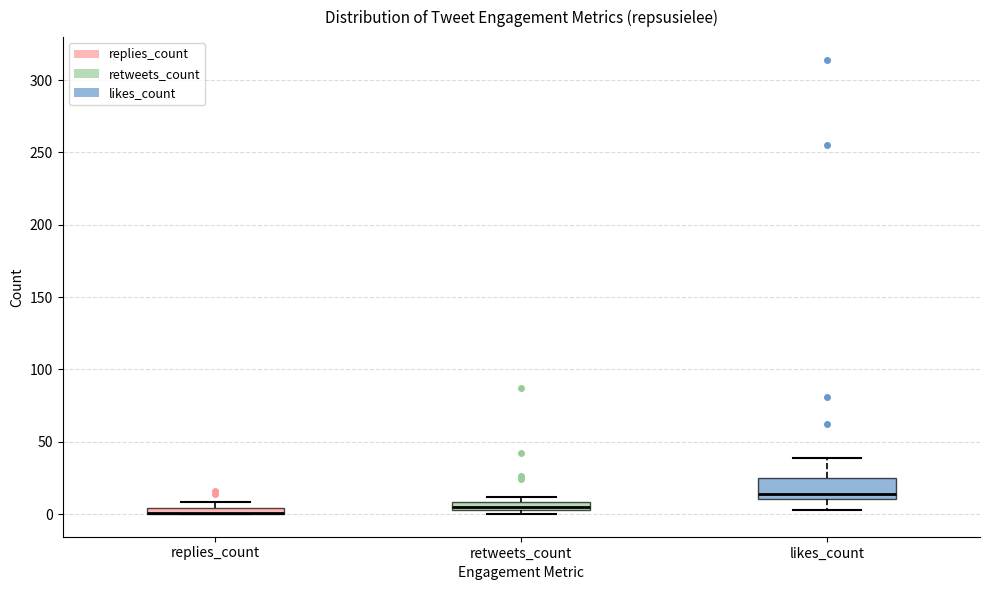

Where does the upper whisker of the box for likes_count end on the y-axis? The values are not printed on the chart, so give them approximately, as read against the axis.

40